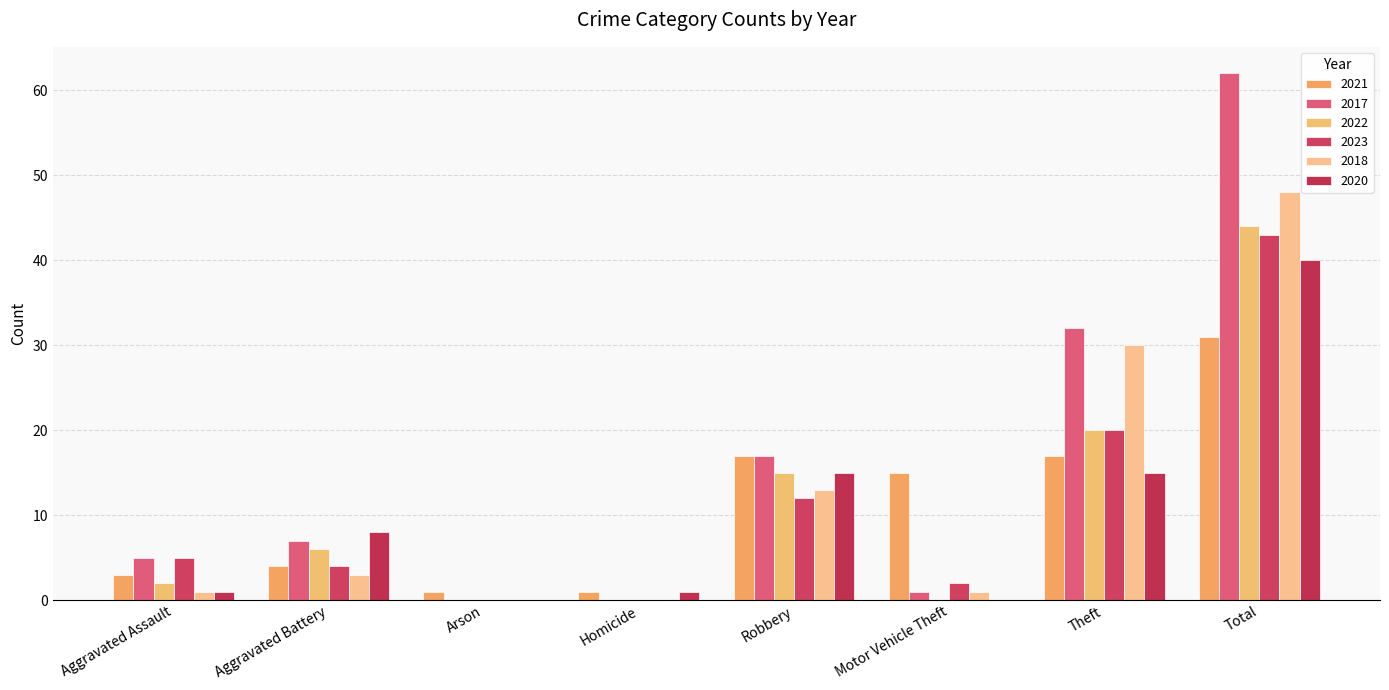

Are the bars horizontal?

No